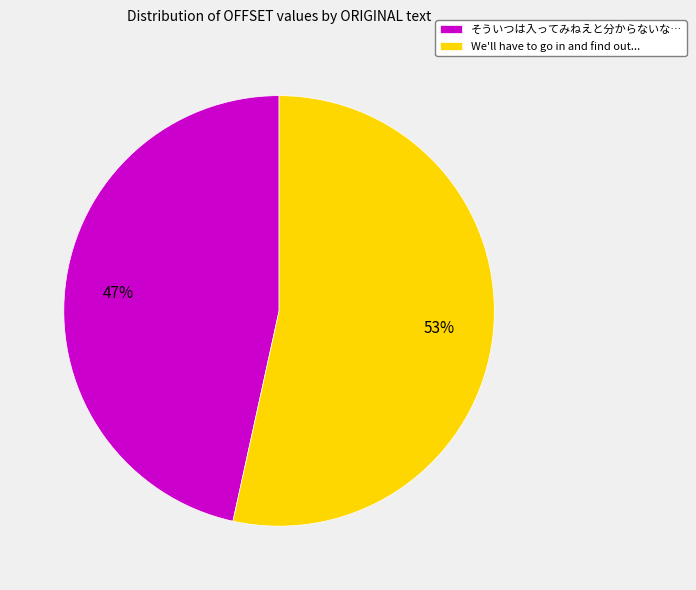

Which slice represents more than half of the pie?

We'll have to go in and find out...